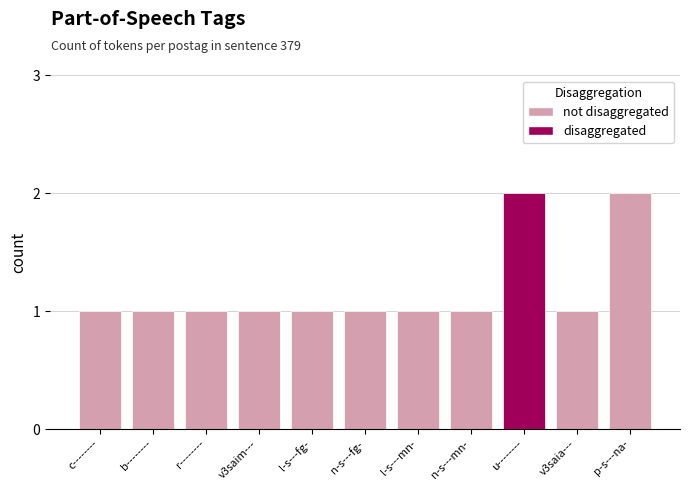

What value does the data have at n-s---fg-?

1